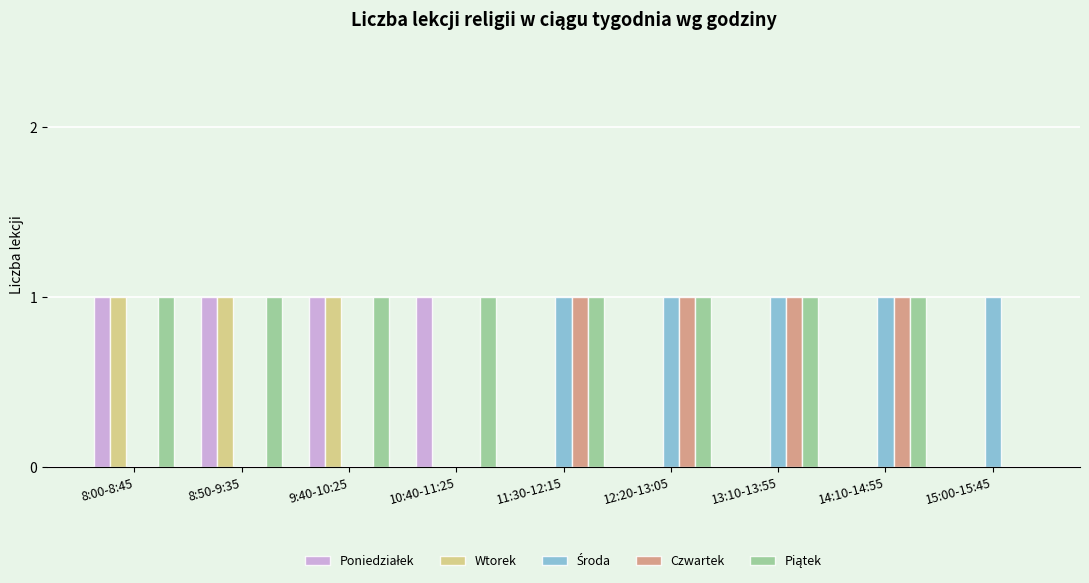

Between 8:50-9:35 and 10:40-11:25, which series saw the biggest shift?

Wtorek